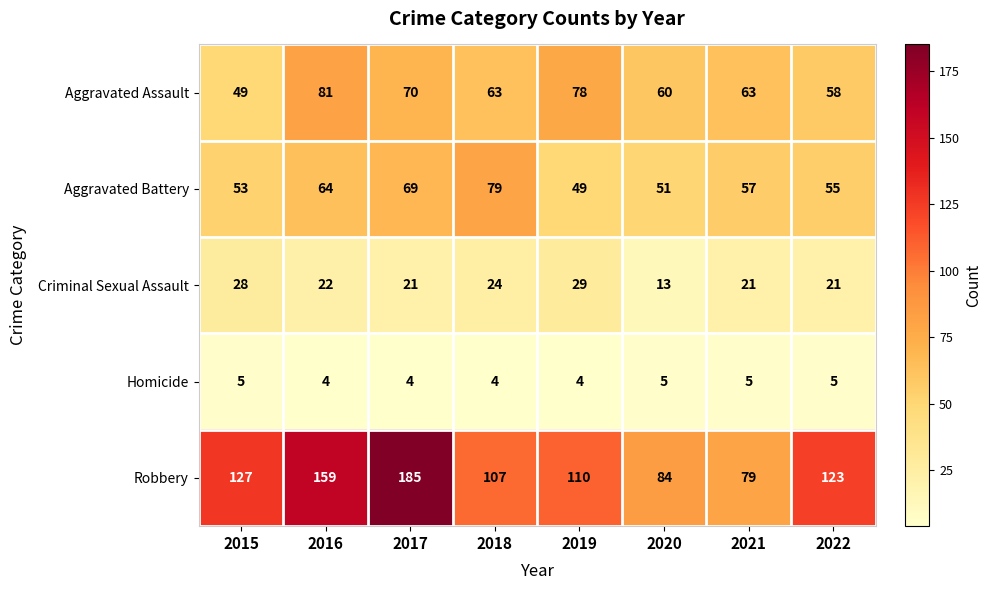

What is the difference between the highest and lowest values at 2017?

181